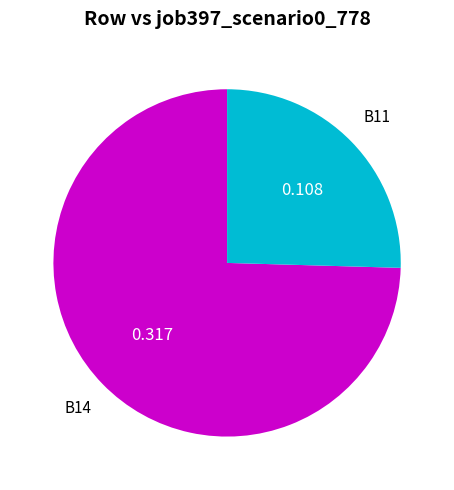

What is the majority slice?

B14